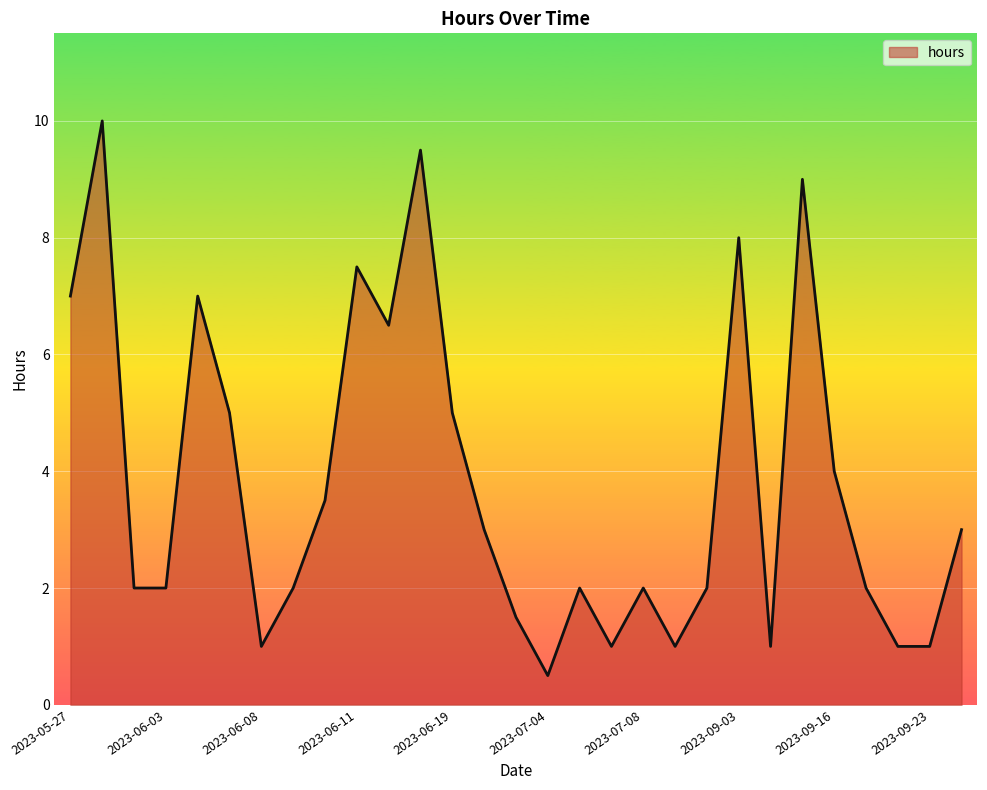

What is the minimum value shown in the chart?

0.5